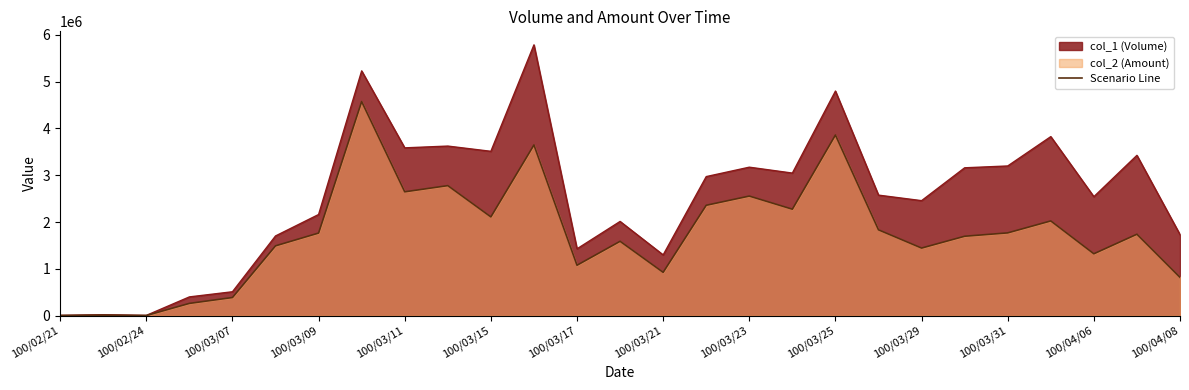

Is the value of col_1 (Volume) at 100/03/25 greater than the value of Scenario Line at 100/03/31?

Yes